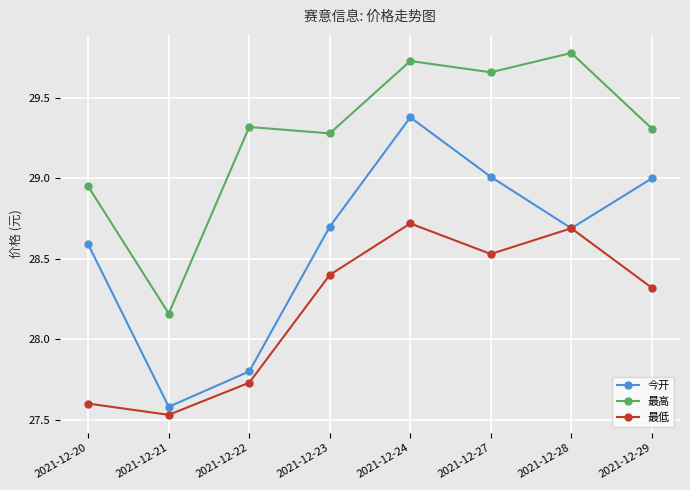

List the series in order of their overall mean, lowest first.

最低, 今开, 最高